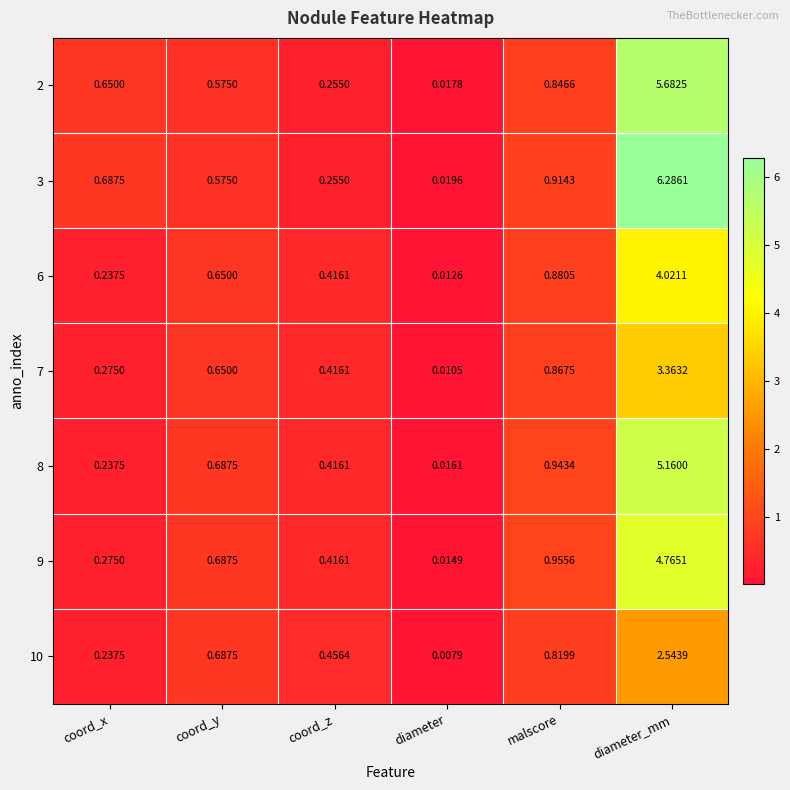

Is the value of 7 at coord_y greater than the value of 6 at diameter?

Yes